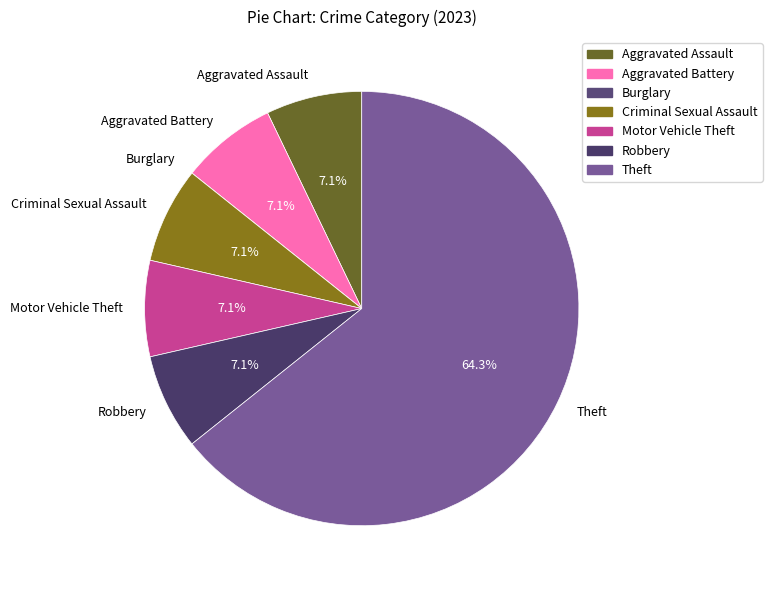

To the nearest percent, what percentage of the pie is Criminal Sexual Assault?

7%